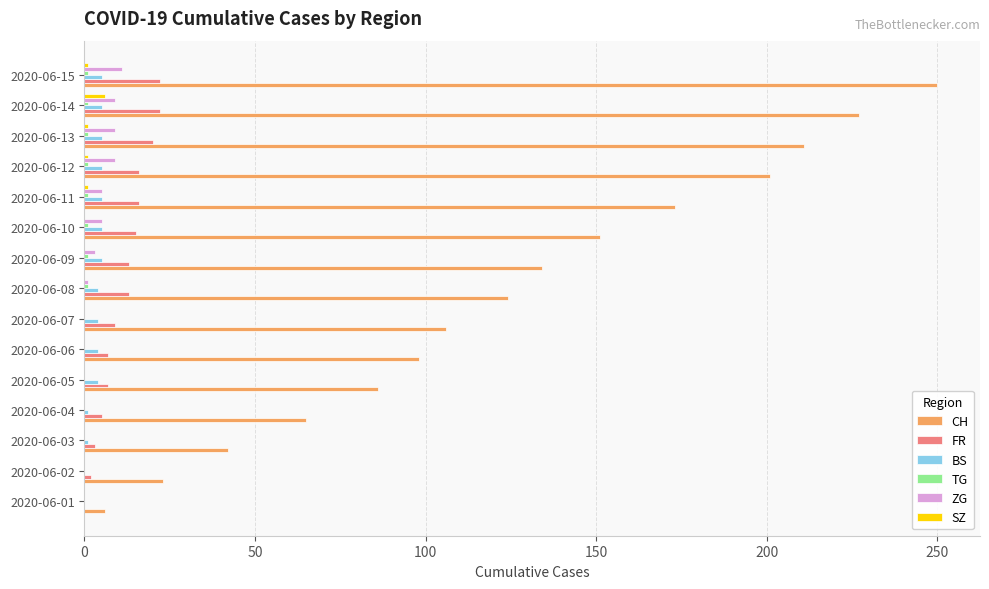

What is the sum of all SZ values?

10